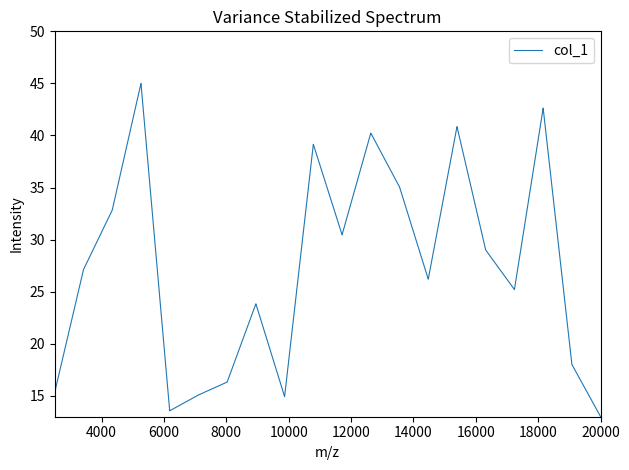

What is the difference between the maximum and minimum values?

32.0